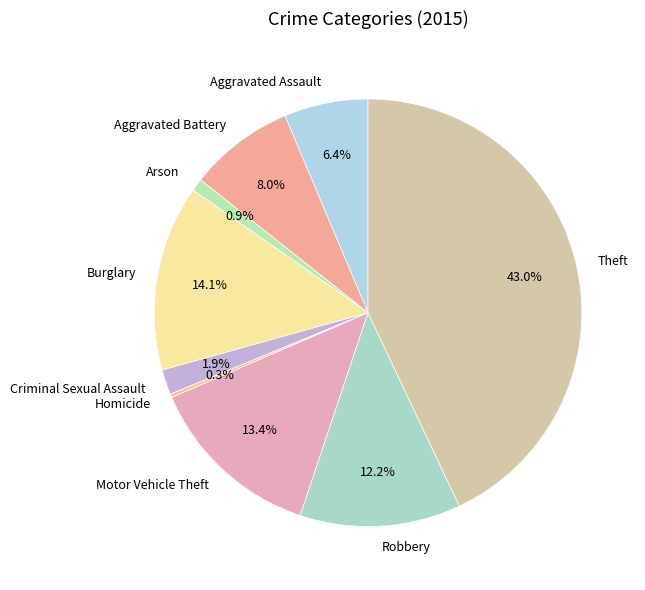

Is there any slice that represents more than half of the pie?

No